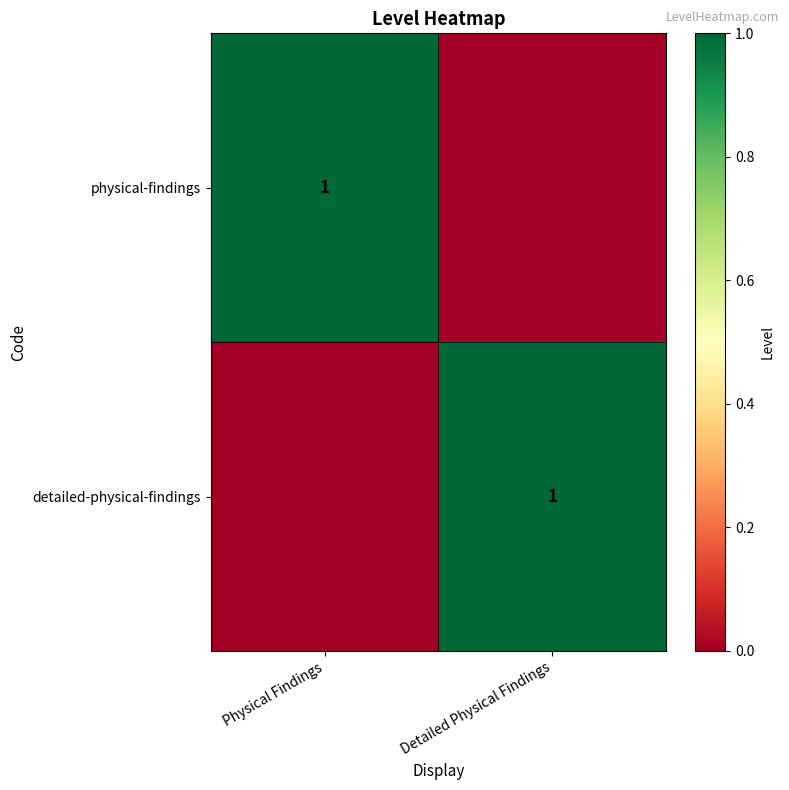

The detailed-physical-findings series shows 0 at Detailed Physical Findings. True or false?

False